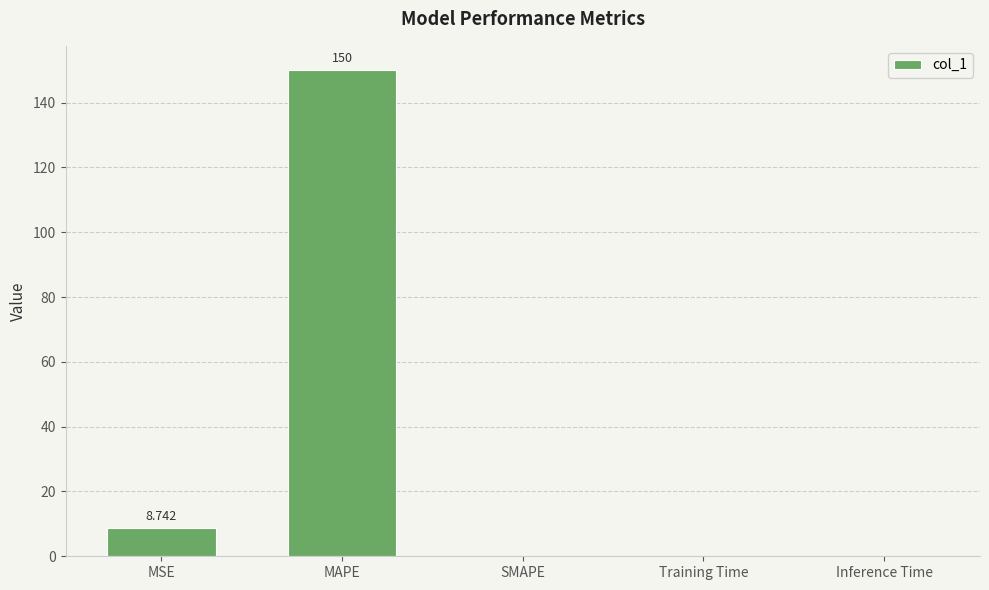

Which label corresponds to the largest value in the chart?

MAPE